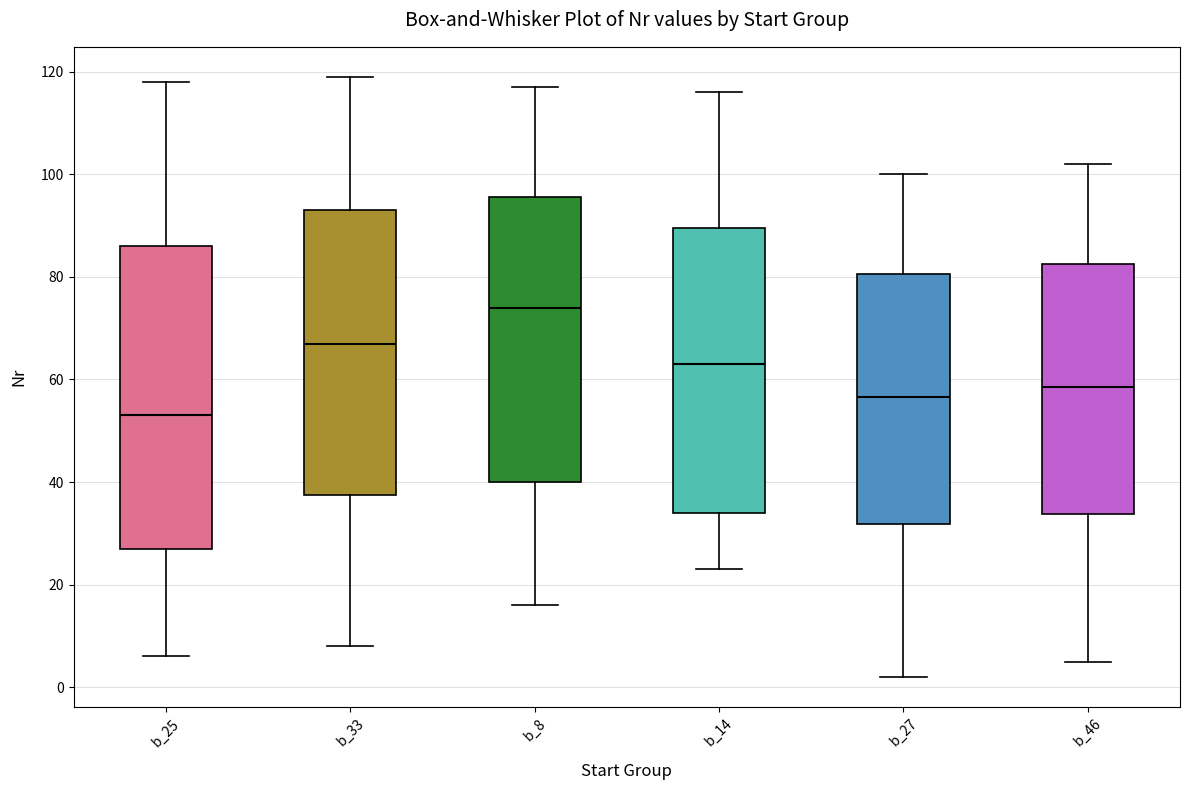

Comparing the boxes themselves (not the whiskers), which one is the tallest?

b_25